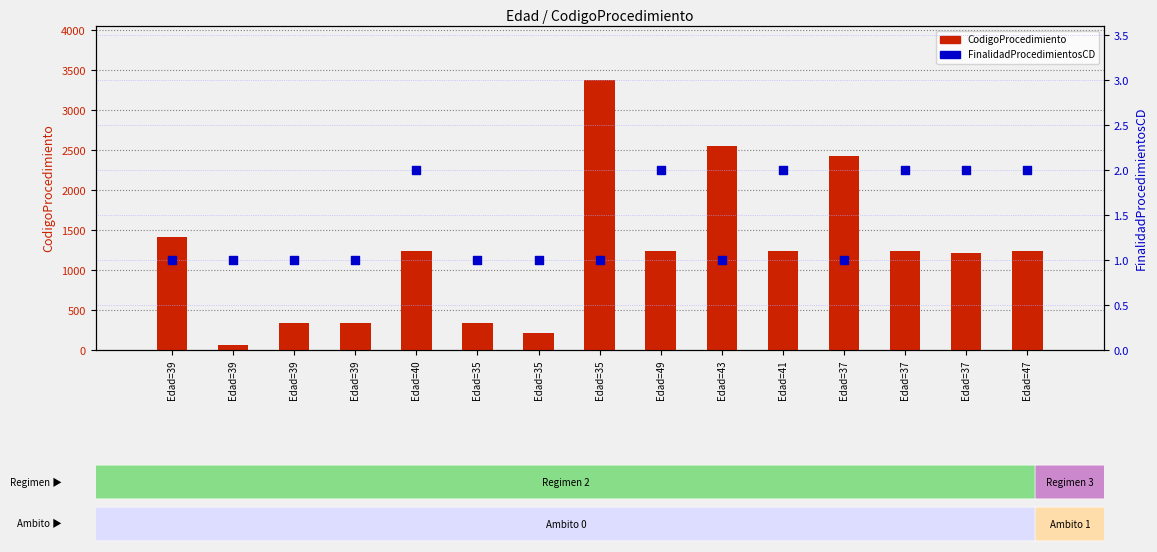

What are all the series names shown in the legend?

CodigoProcedimiento, FinalidadProcedimientosCD